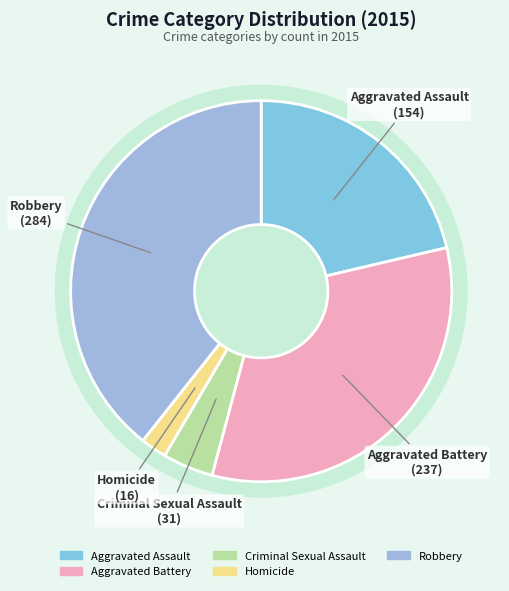

How many segments does this pie chart have?

5